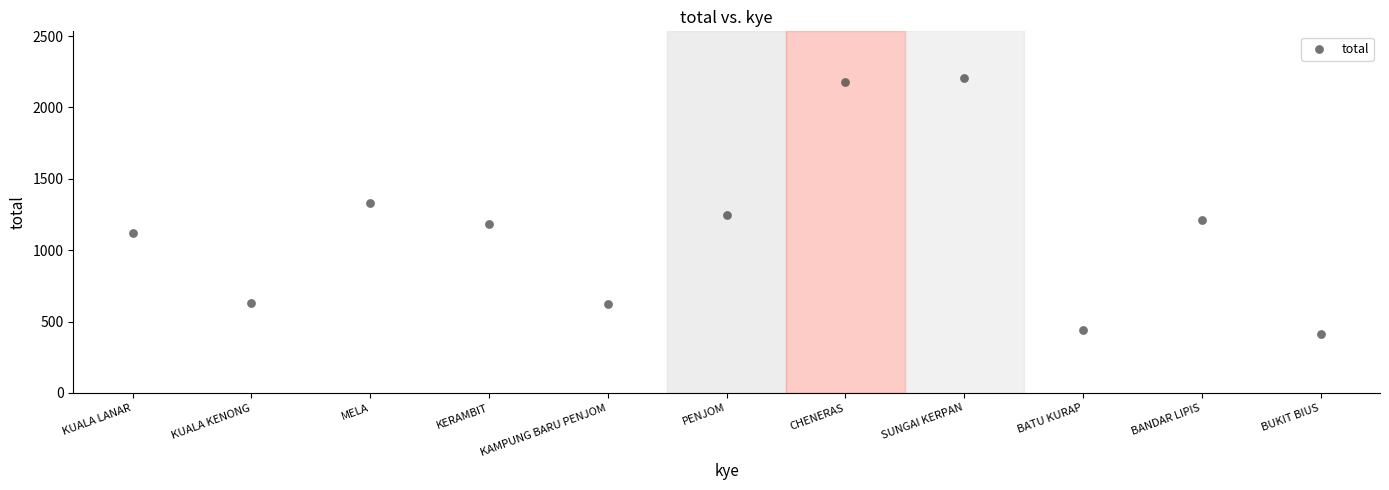

What is the average Y value?

1144